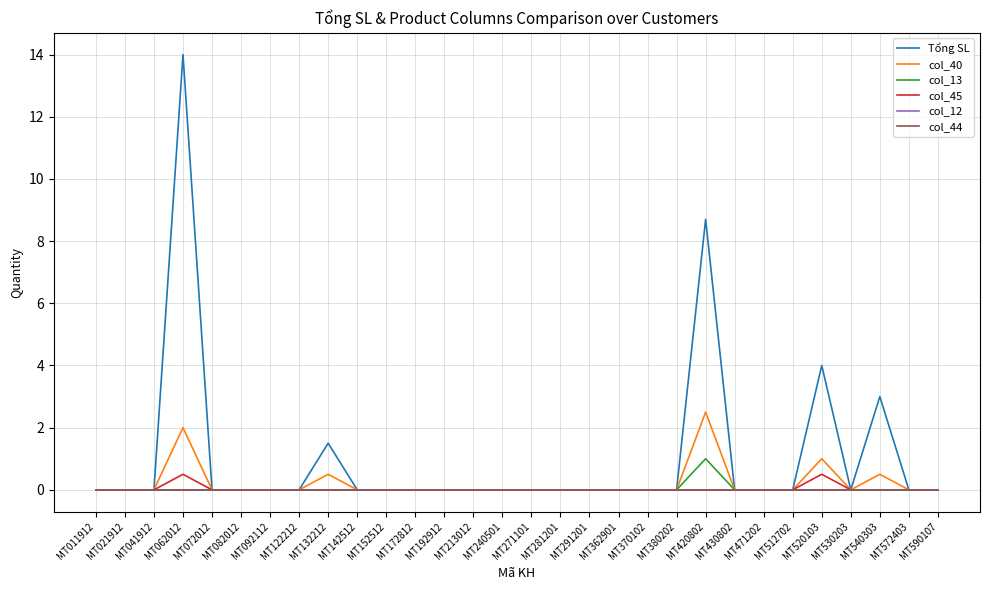

Does the chart display data point markers on the line(s)?

No